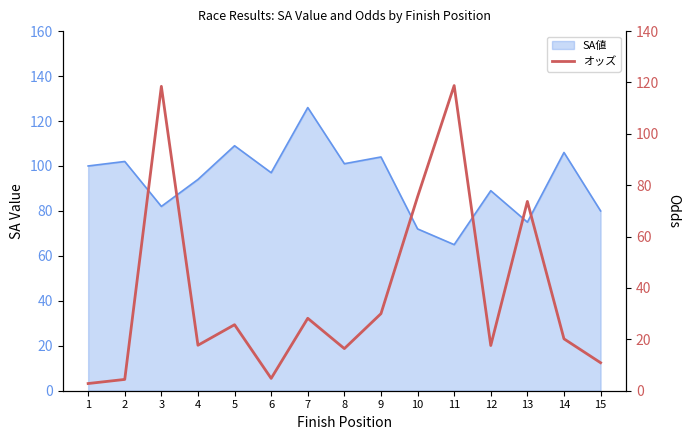

At which category does the chart reach its peak across all series?

11